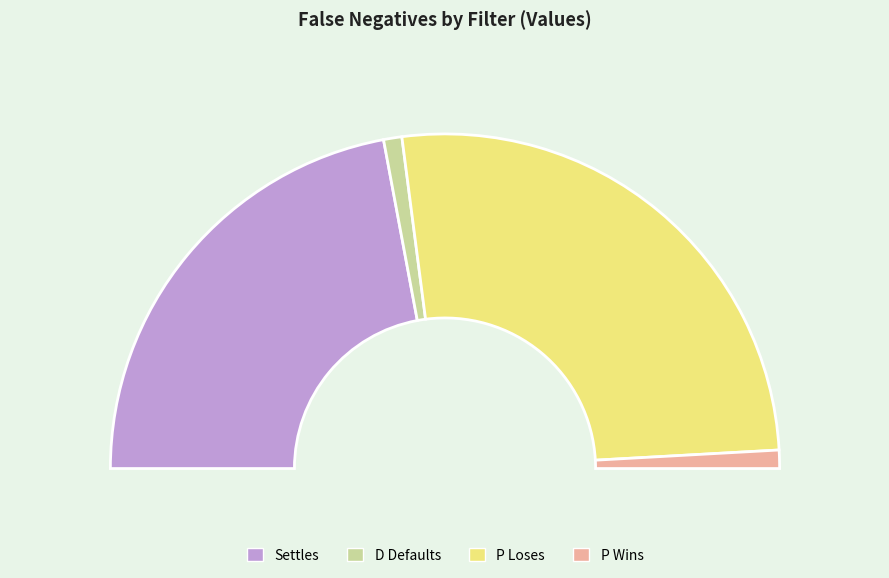

What percentage is NOT represented by D Defaults?

98.2%